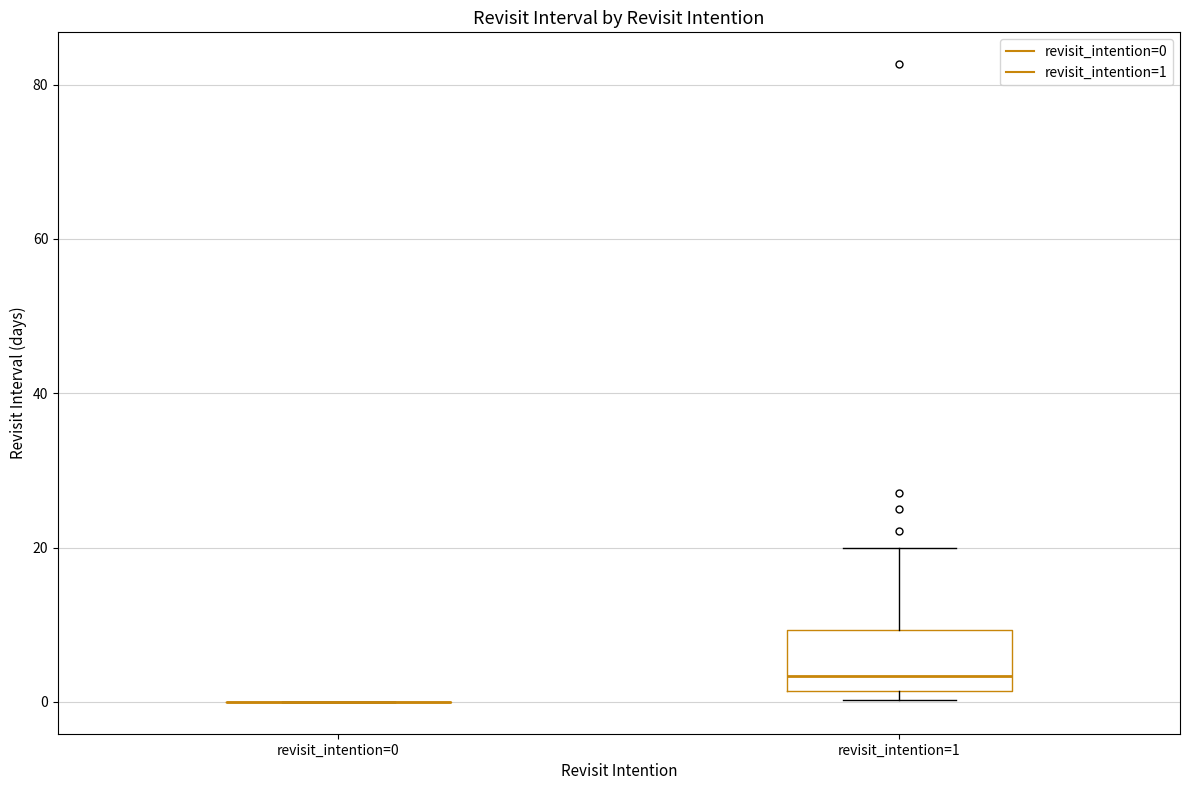

Reading left to right, read every box against the y-axis: the position of its median line, the range the box covers, and the ends of its whiskers. The values are not printed on the chart, so give them approximately, as read against the axis.

revisit_intention=0: box collapsed to a line at 0, whiskers 0 to 0
revisit_intention=1: median 4, box 2 to 10, whiskers 0 to 20